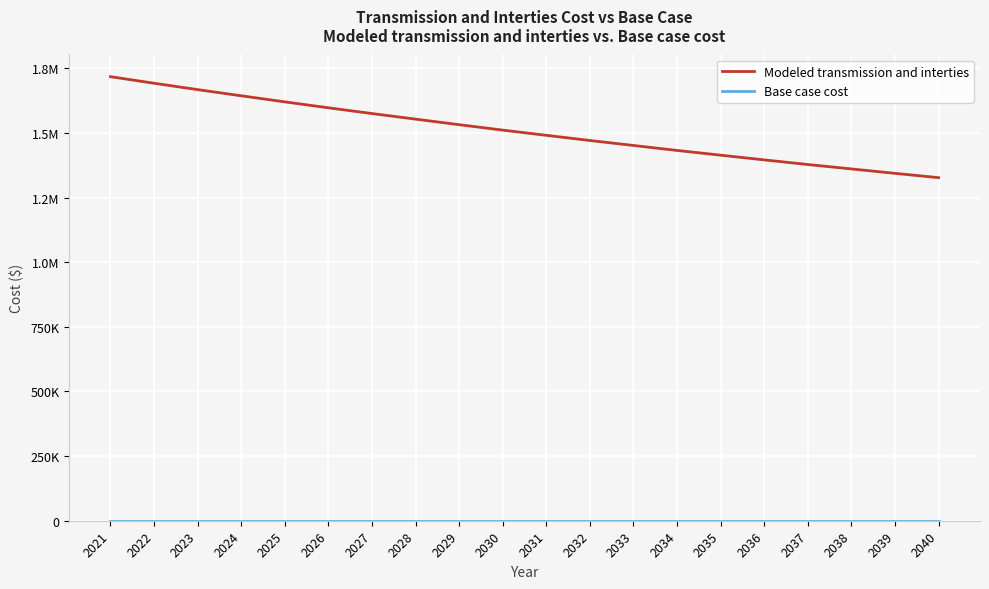

What is the value of the Modeled transmission and interties point at the 1st from the left?

1717847.8